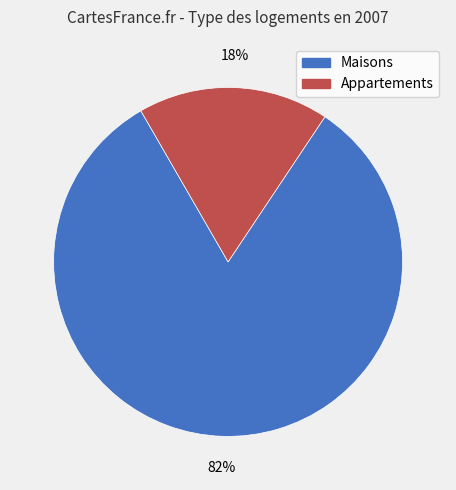

Is there any slice that represents more than half of the pie?

Yes